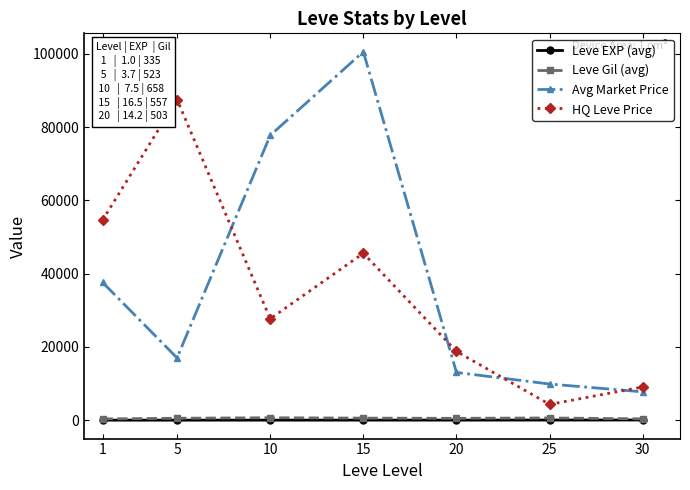

What is the sum of all Avg Market Price values?

263626.1